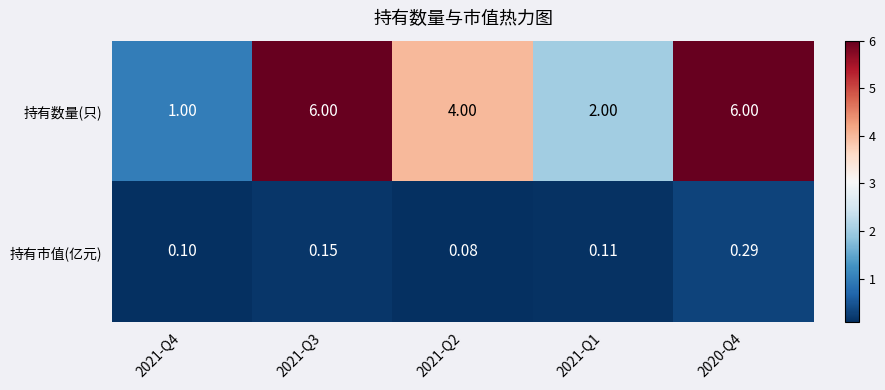

What is the spread (max minus min) of values at 2021-Q4?

0.9